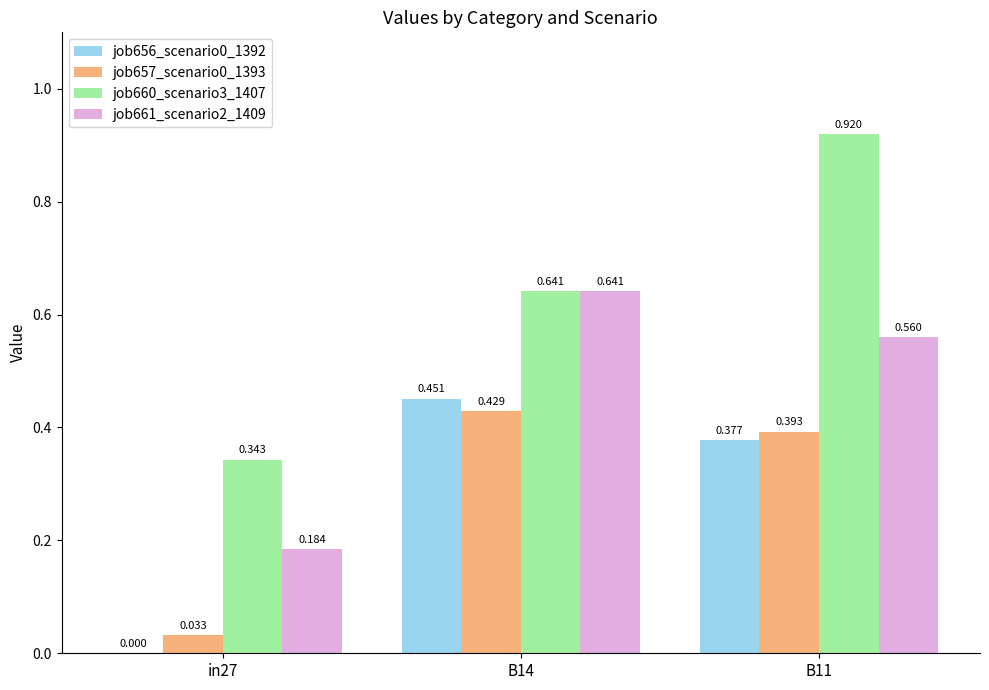

Which series has the largest total across all categories?

job660_scenario3_1407